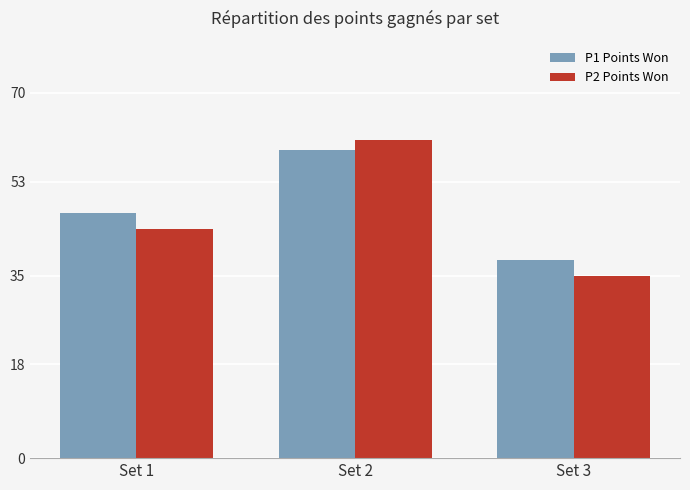

Count the number of categories in the chart.

3